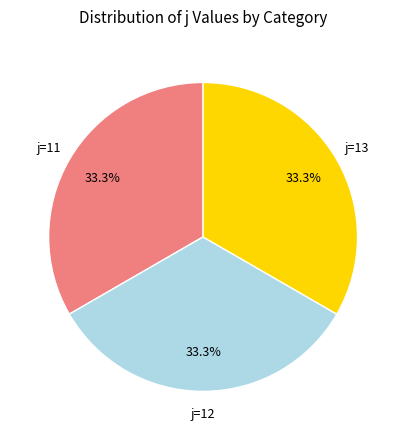

Is there any slice that represents more than half of the pie?

No